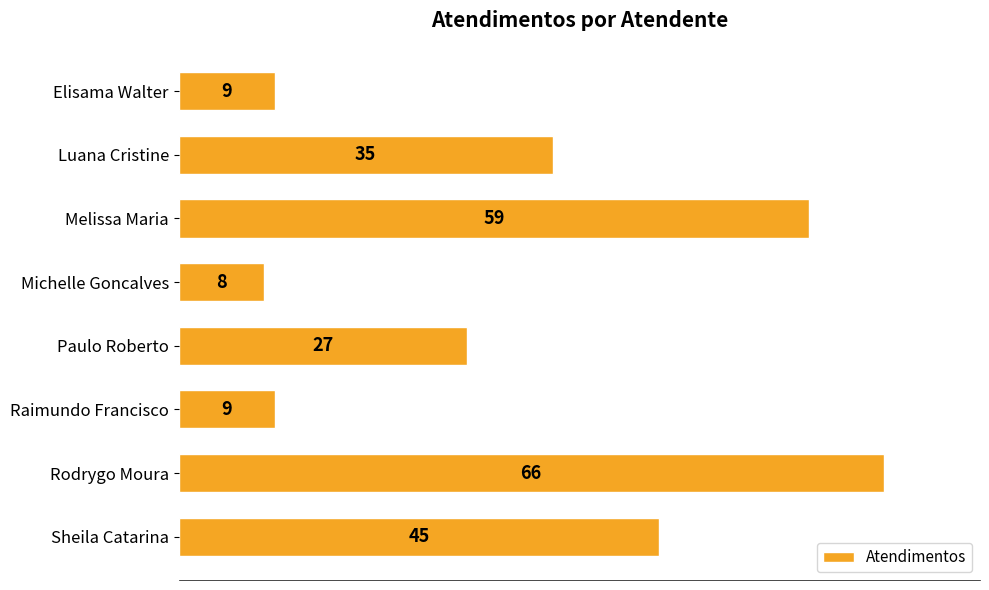

Count the number of data series in this chart.

1